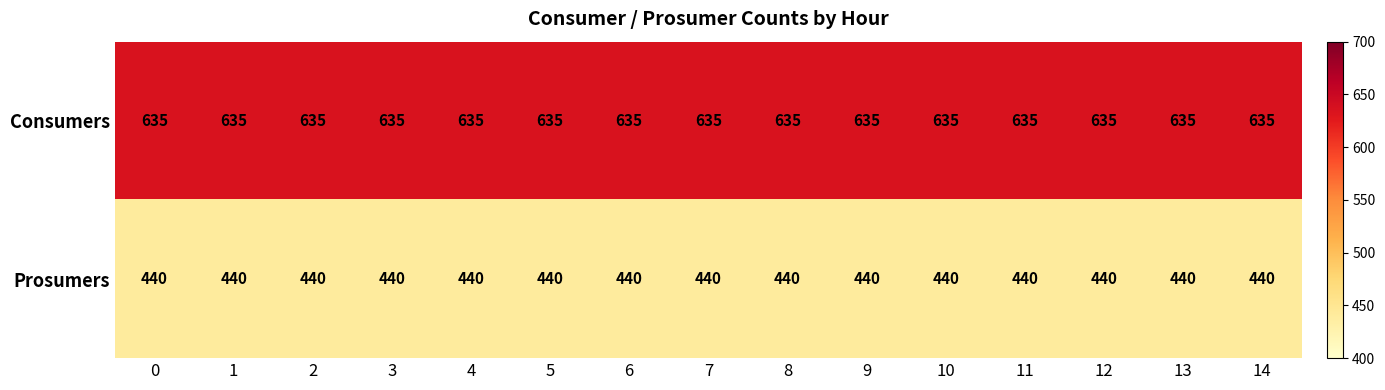

What is the total value across all series at 10?

1075